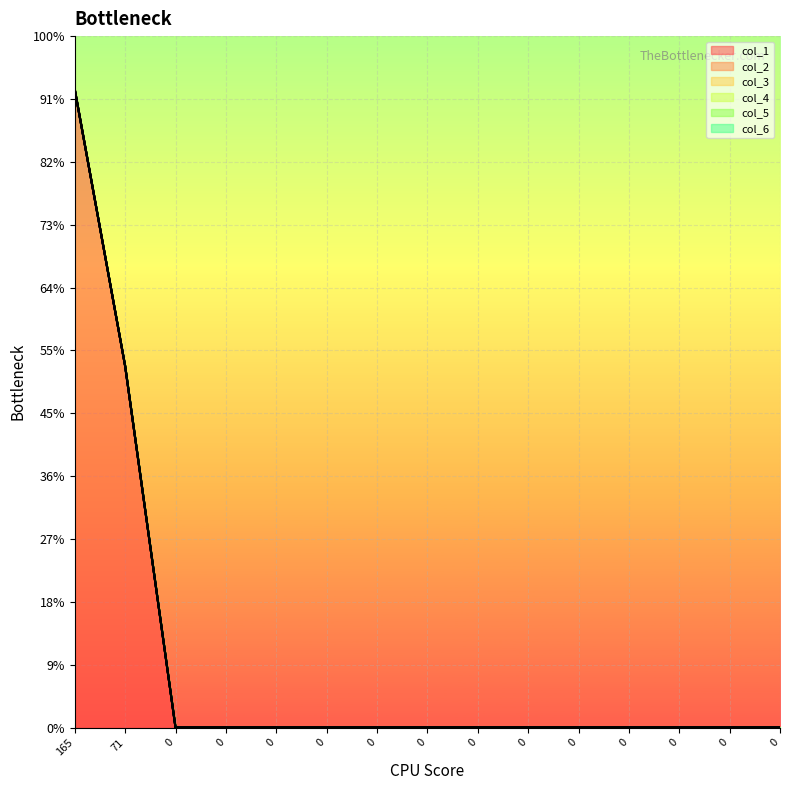

True or false: col_6 and col_3 cross at least once.

False